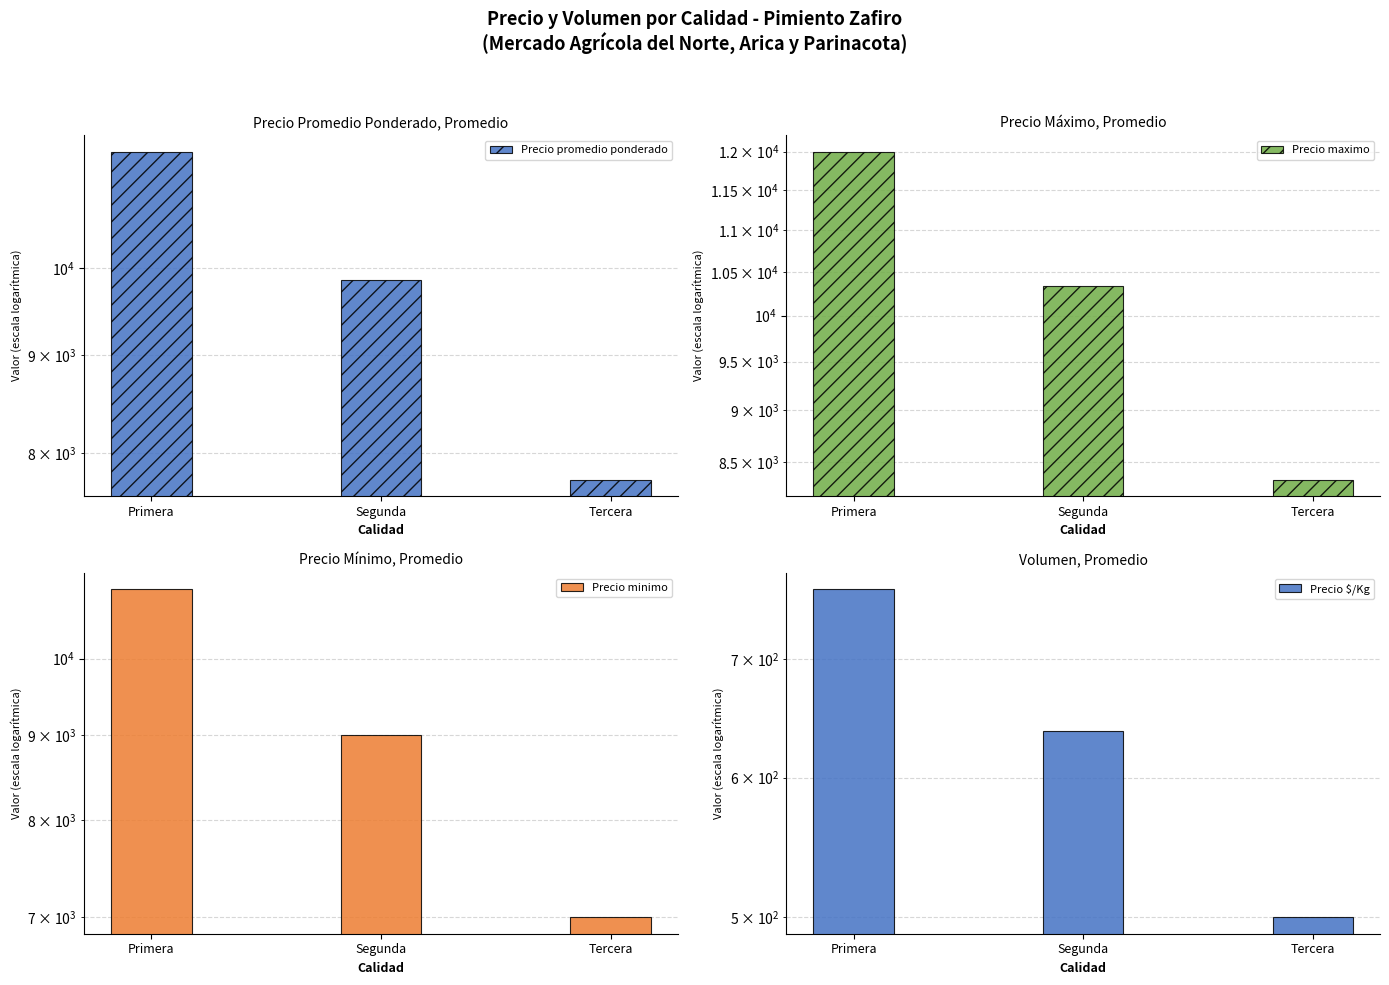

What is the label of the 1st bar from the right?

Tercera